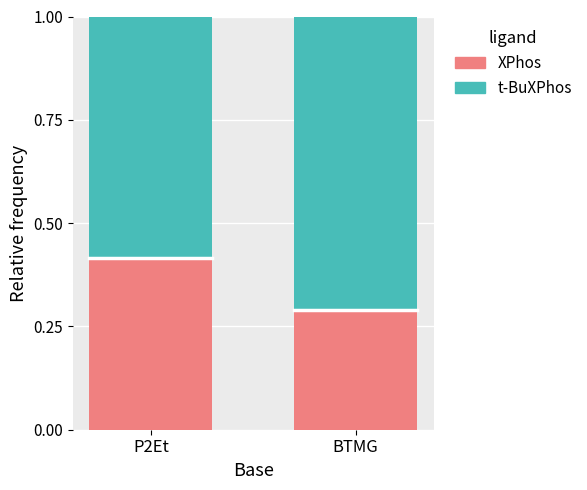

What is the total value across all series at BTMG?

1.0